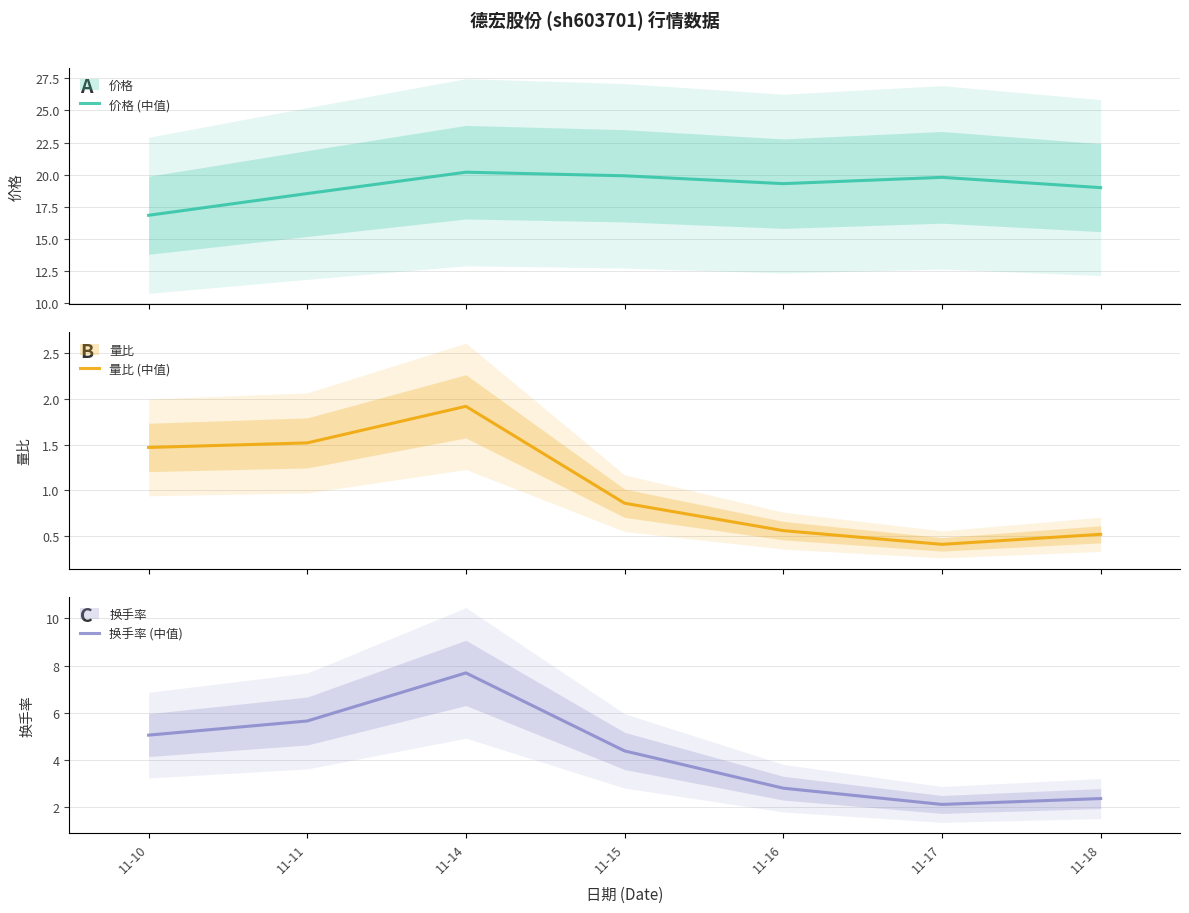

Reading left to right, transcribe all the data shown in this chart.

价格 (中值): 16.9	18.5	20.2	19.9	19.3	19.8	19.0
量比 (中值): 1.5	1.5	1.9	0.9	0.6	0.4	0.5
换手率 (中值): 5.0	5.7	7.7	4.4	2.8	2.1	2.4